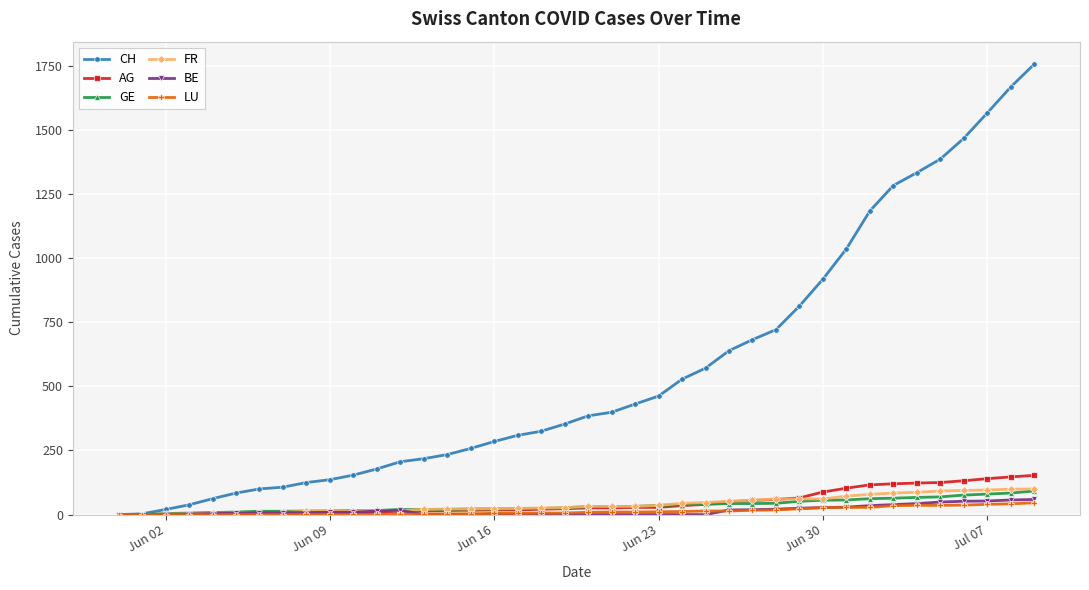

How many values in the CH series are below 385?

20